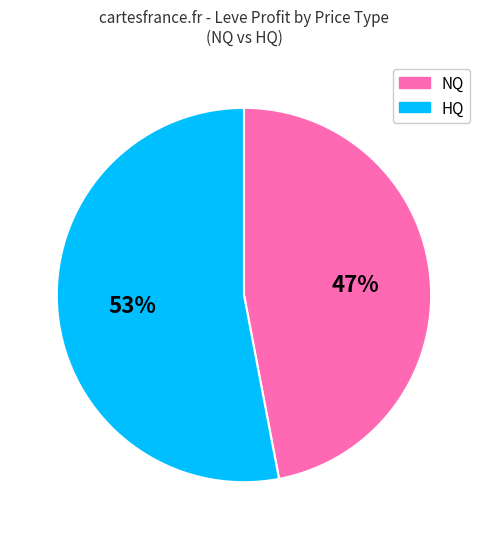

How many segments does this pie chart have?

2